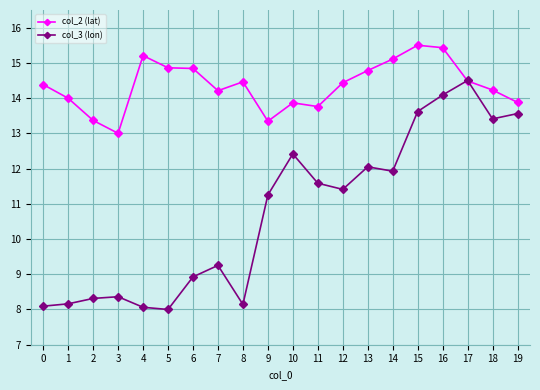

What is the sum of all col_3 (lon) values?

215.1